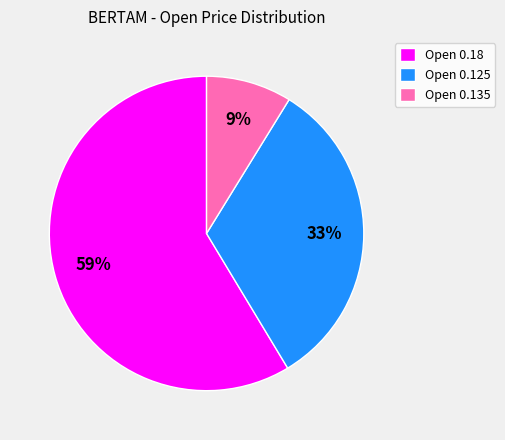

Combined, do Open 0.125 and Open 0.135 account for over 50%?

No